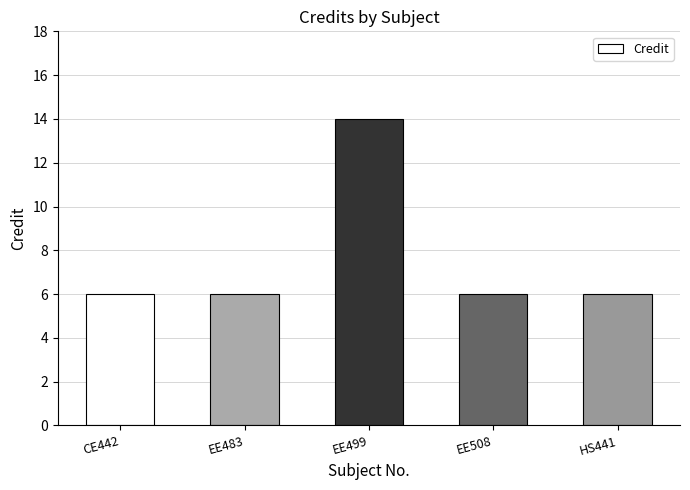

What is the ratio of the value at HS441 to the value at EE508?

1.0